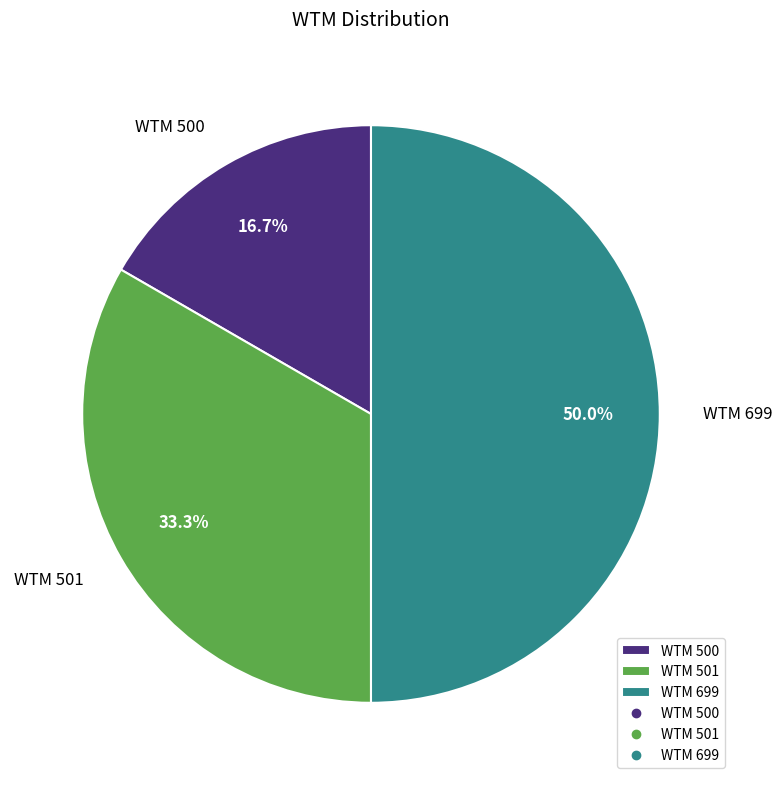

Does WTM 500 represent more than half of the total?

No